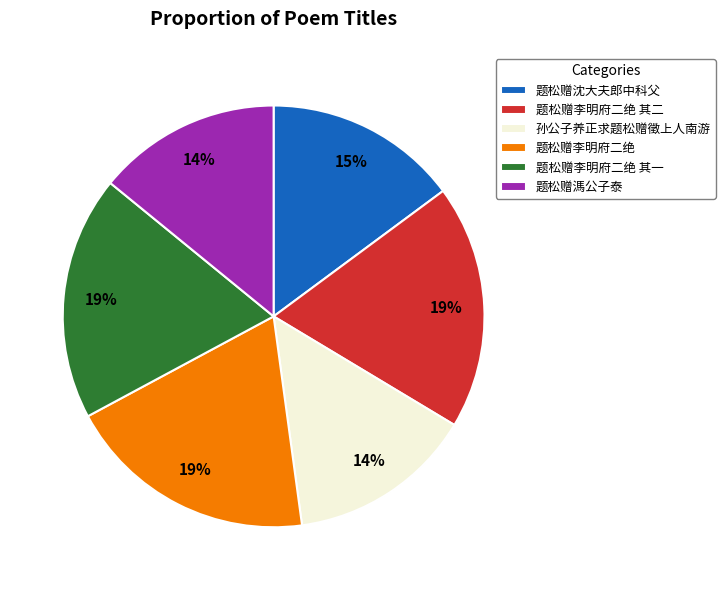

Count the number of slices in the pie.

6